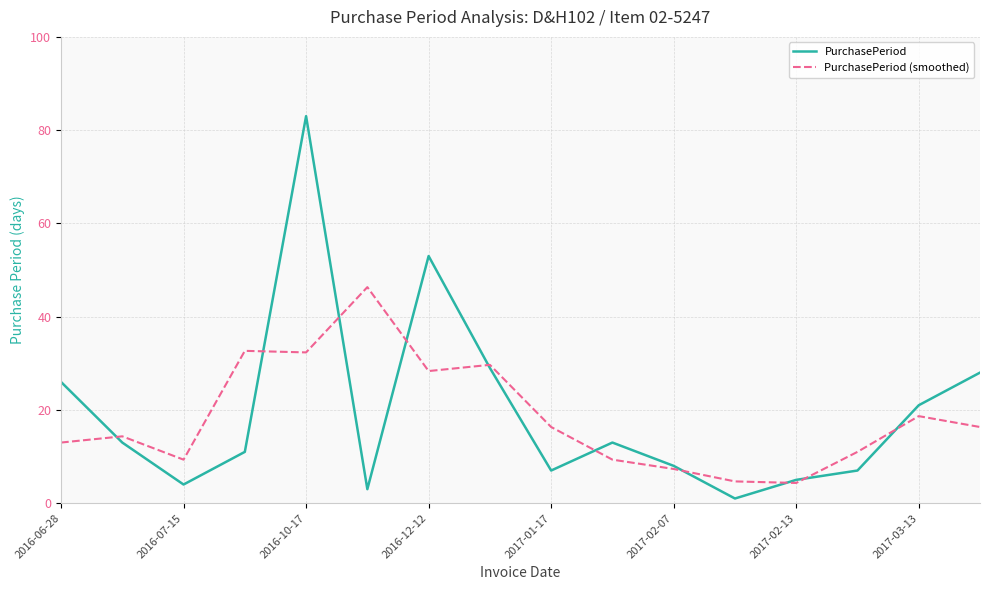

Which series has the largest range (max minus min)?

PurchasePeriod